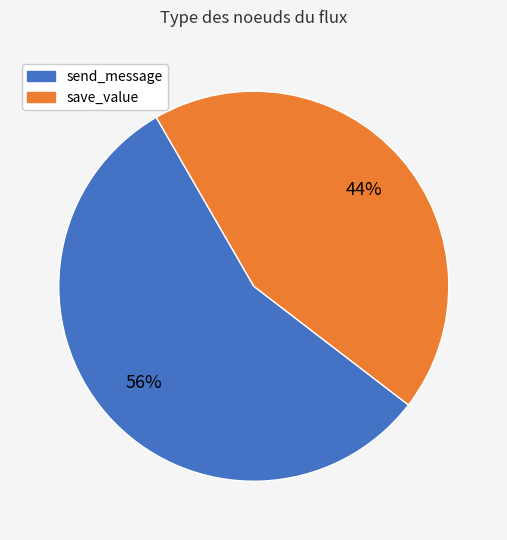

Does any single category account for the majority?

Yes